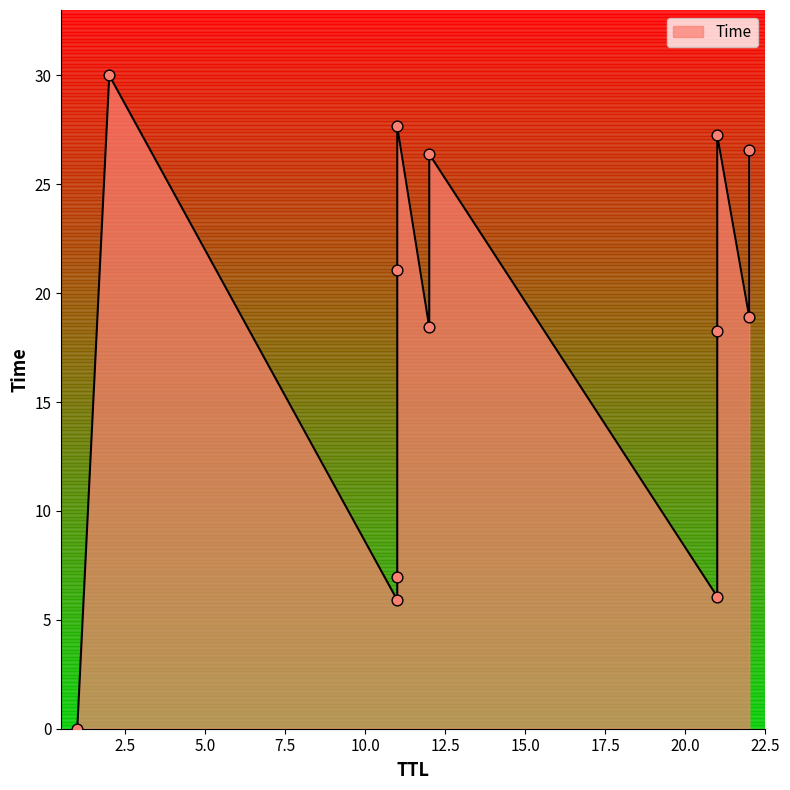

What is the change in value from 12 to 2?

+3.6